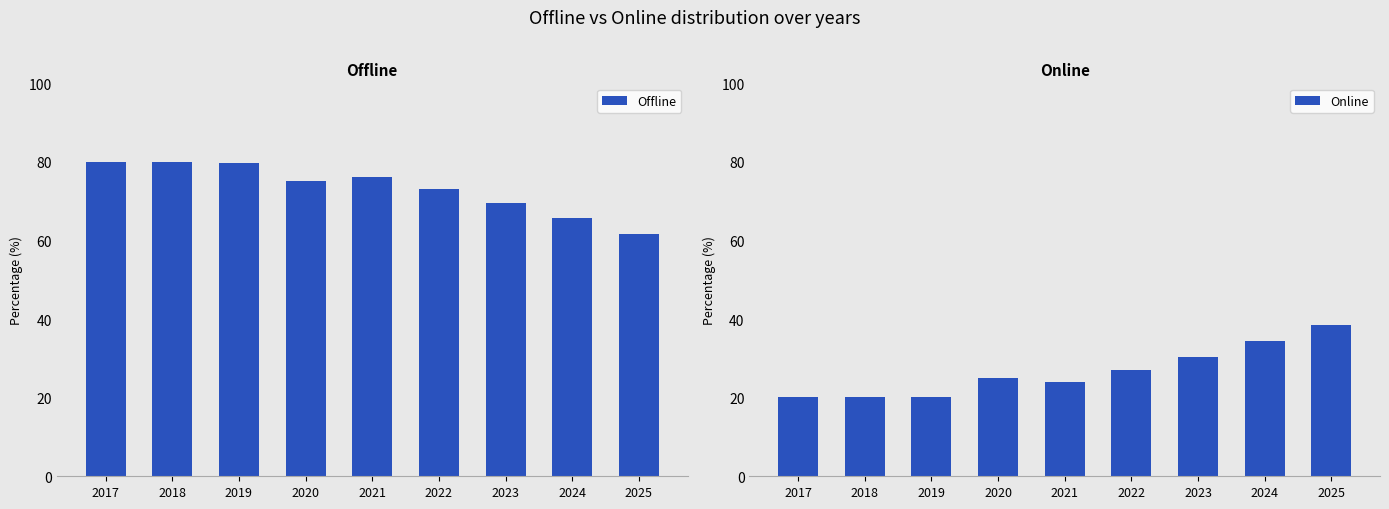

Which series has the widest spread of values?

Online